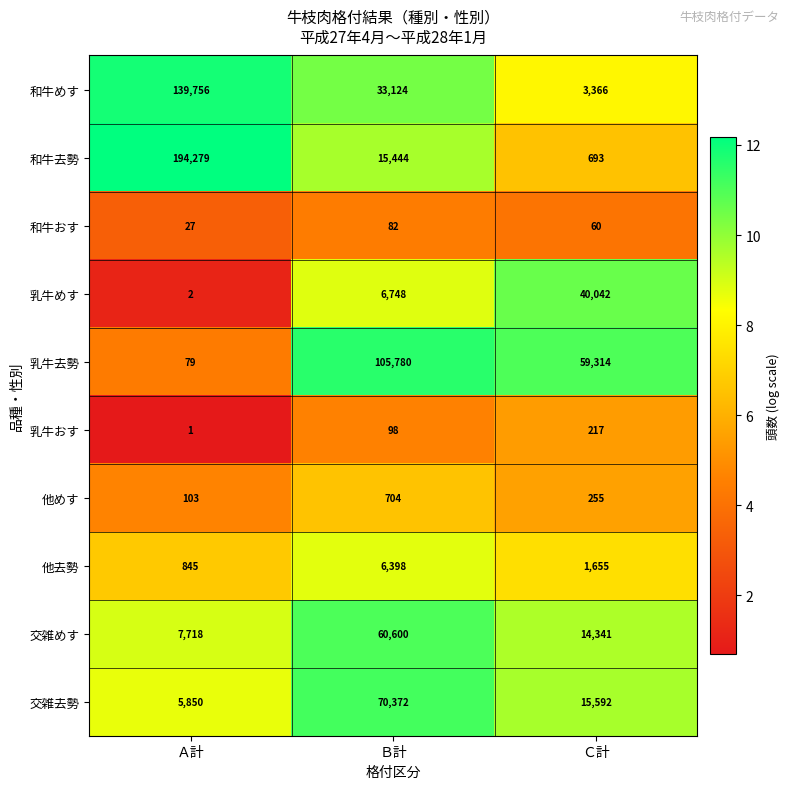

At which category is the sum across all series the highest?

Ａ計